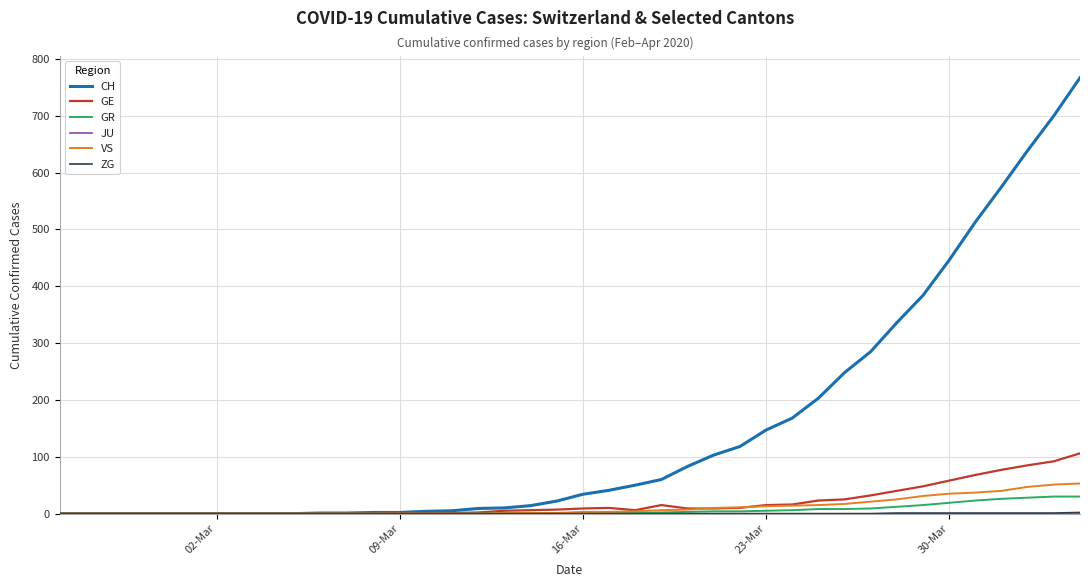

What is the highest value of the VS series?

53